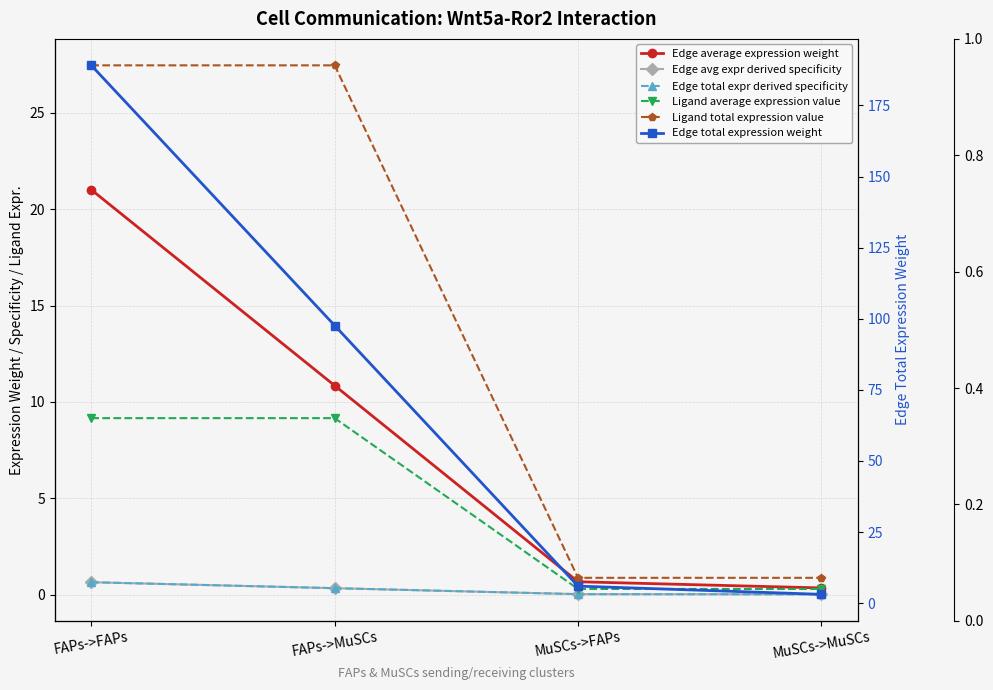

True or false: Edge total expr derived specificity and Edge average expression weight cross at least once.

False